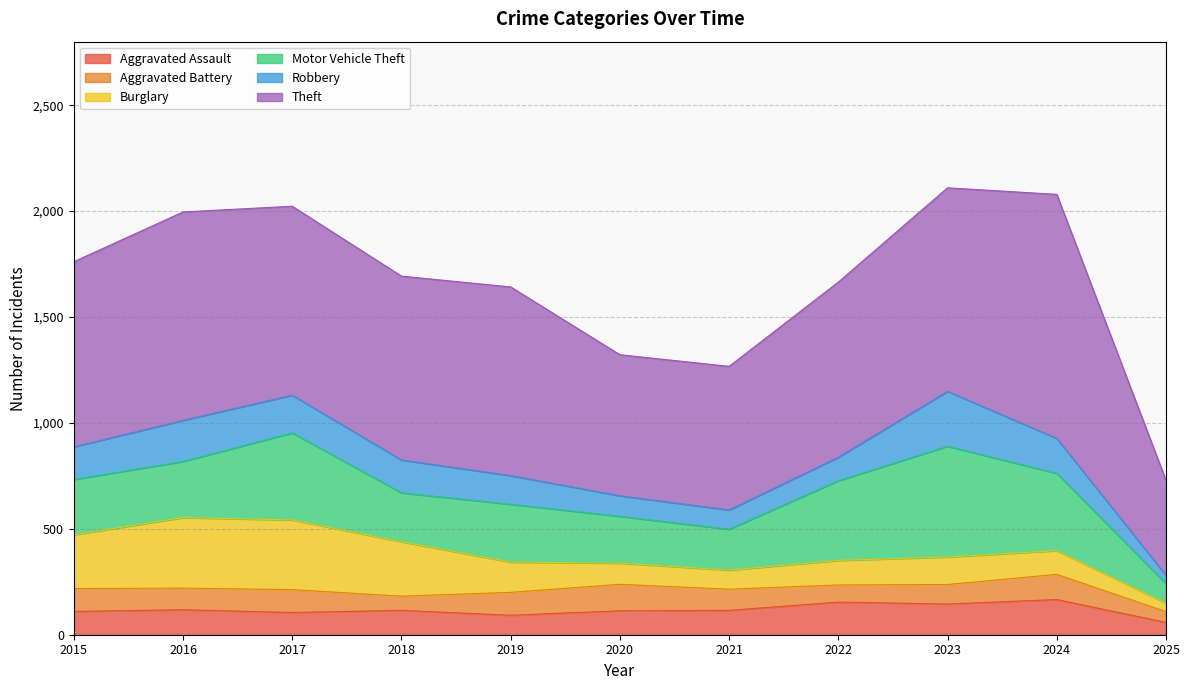

At 2022, list the series in order from smallest to largest.

Aggravated Battery, Robbery, Burglary, Aggravated Assault, Motor Vehicle Theft, Theft